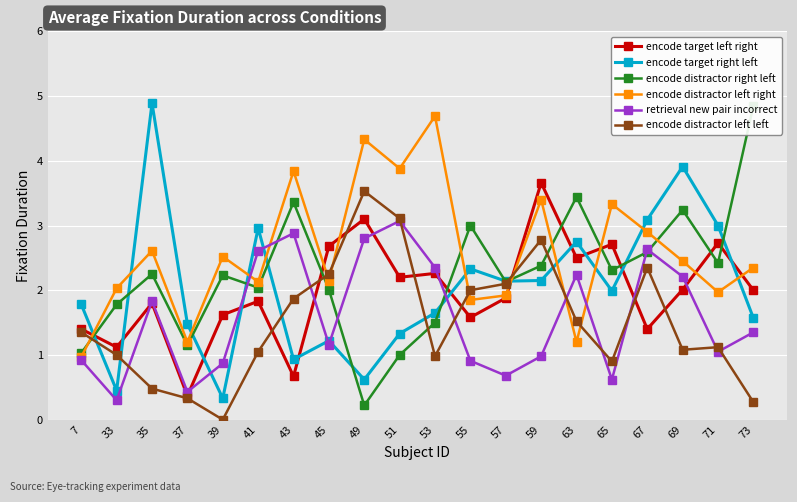

At which label does encode distractor left left first exceed 1?

7